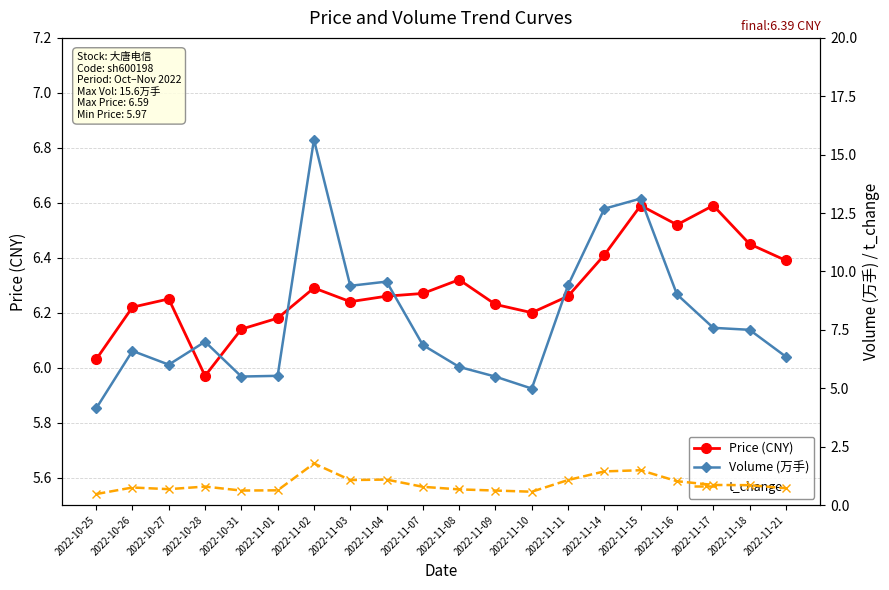

Rank the categories by Price (CNY) value from lowest to highest.

2022-10-28, 2022-10-25, 2022-10-31, 2022-11-01, 2022-11-10, 2022-10-26, 2022-11-09, 2022-11-03, 2022-10-27, 2022-11-04, 2022-11-11, 2022-11-07, 2022-11-02, 2022-11-08, 2022-11-21, 2022-11-14, 2022-11-18, 2022-11-16, 2022-11-15, 2022-11-17